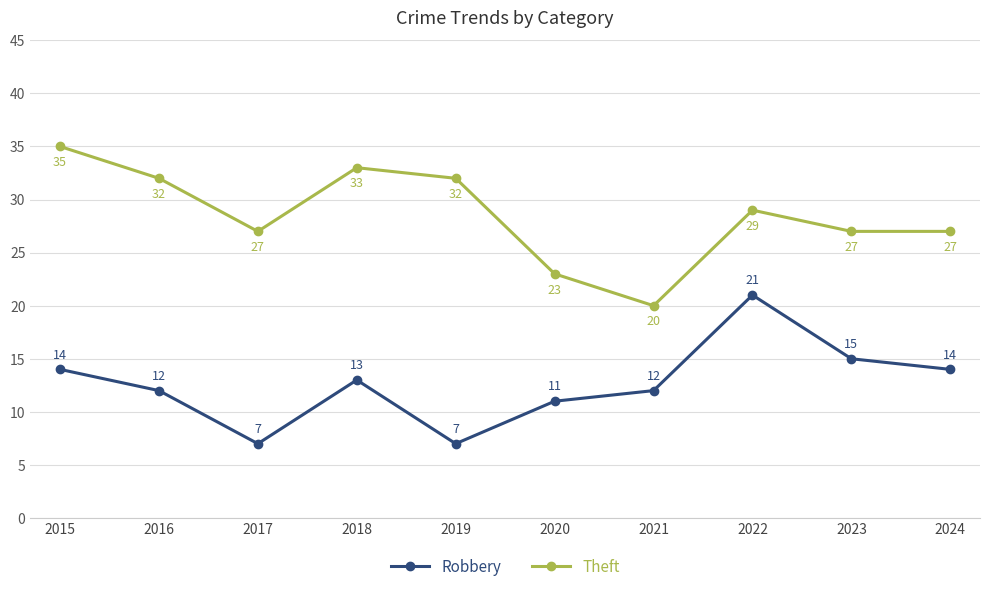

At which label does Theft reach its peak?

2015